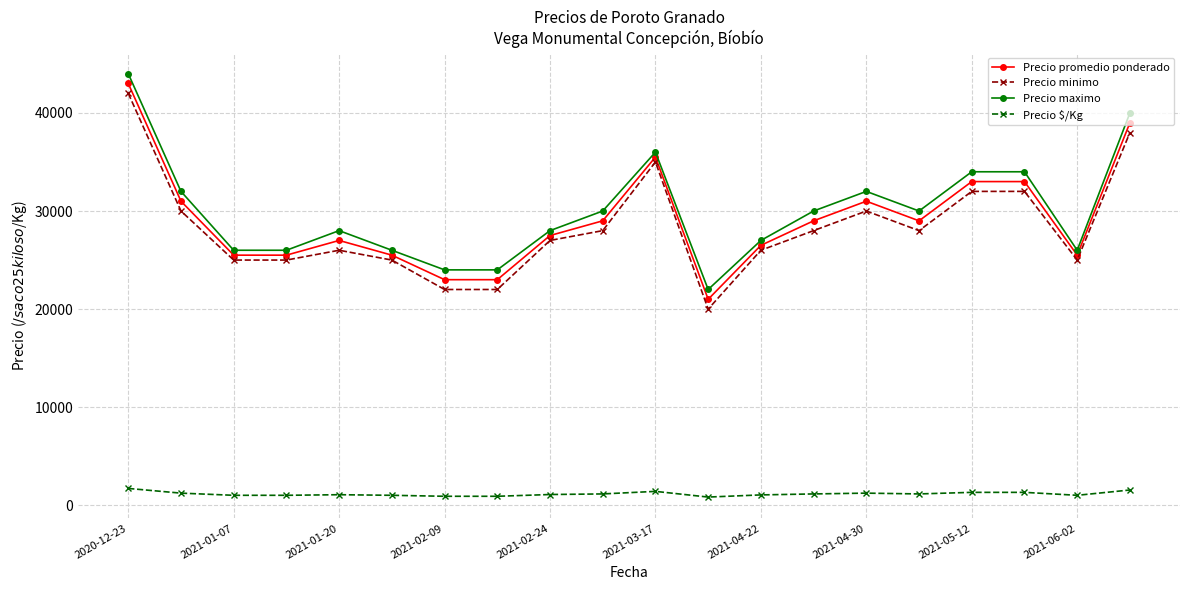

What is the greatest value displayed?

44000